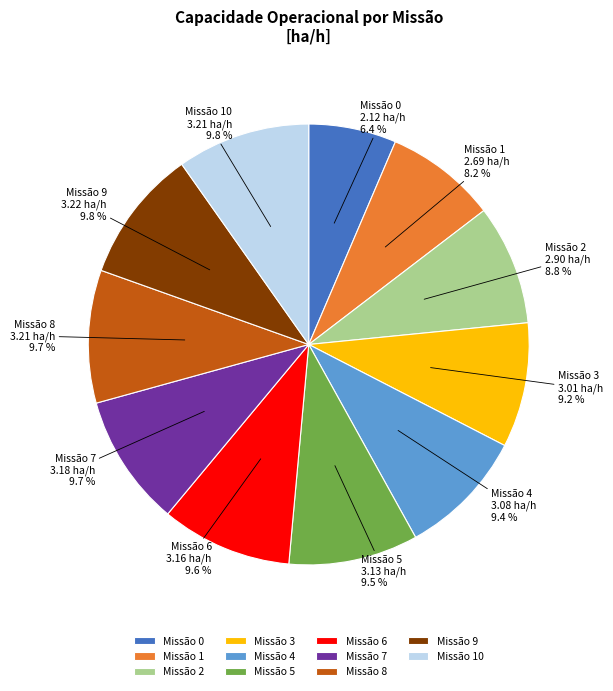

Which category has the smallest portion of the pie?

Missão 0